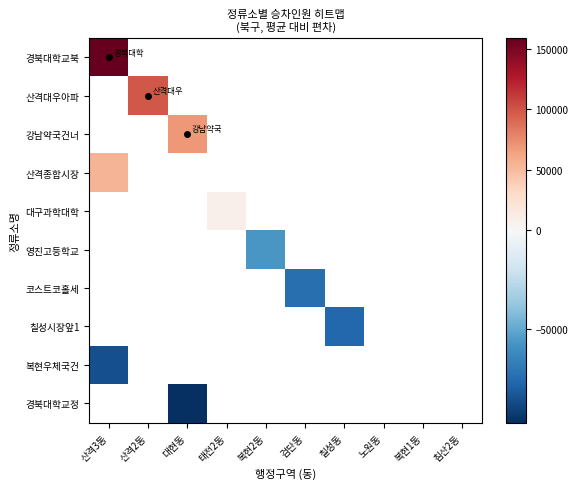

Which has a higher value, 노원동 or 산격2동?

산격2동